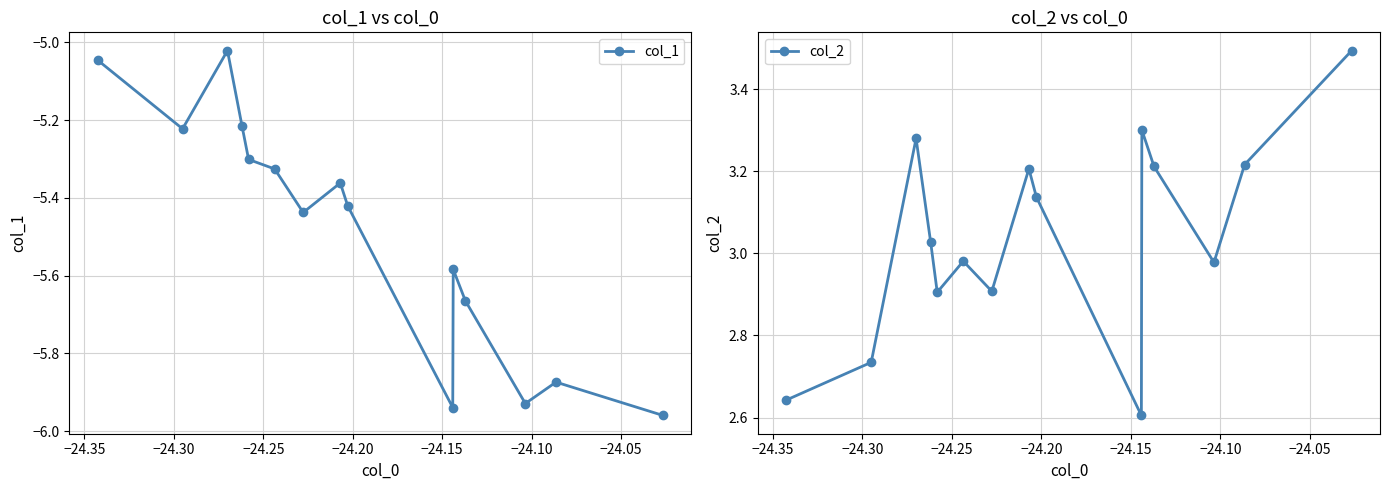

What is the maximum value for col_1?

-5.0